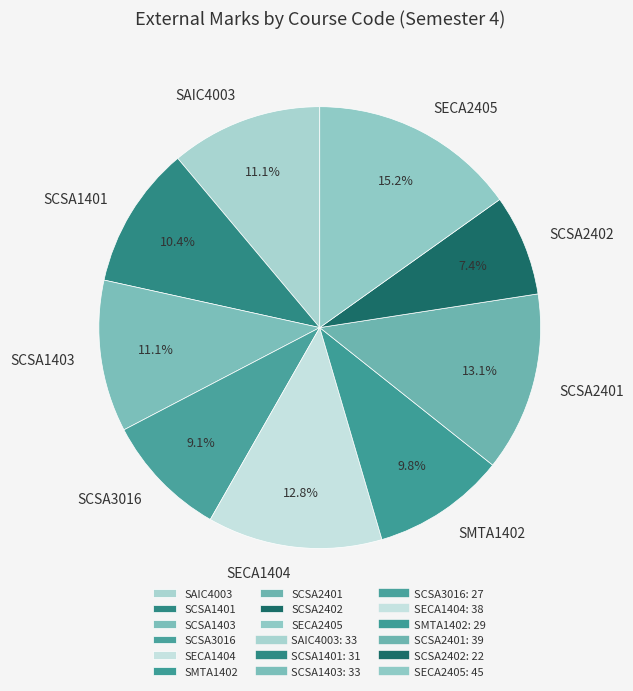

What is the smallest slice in the pie chart?

SCSA2402